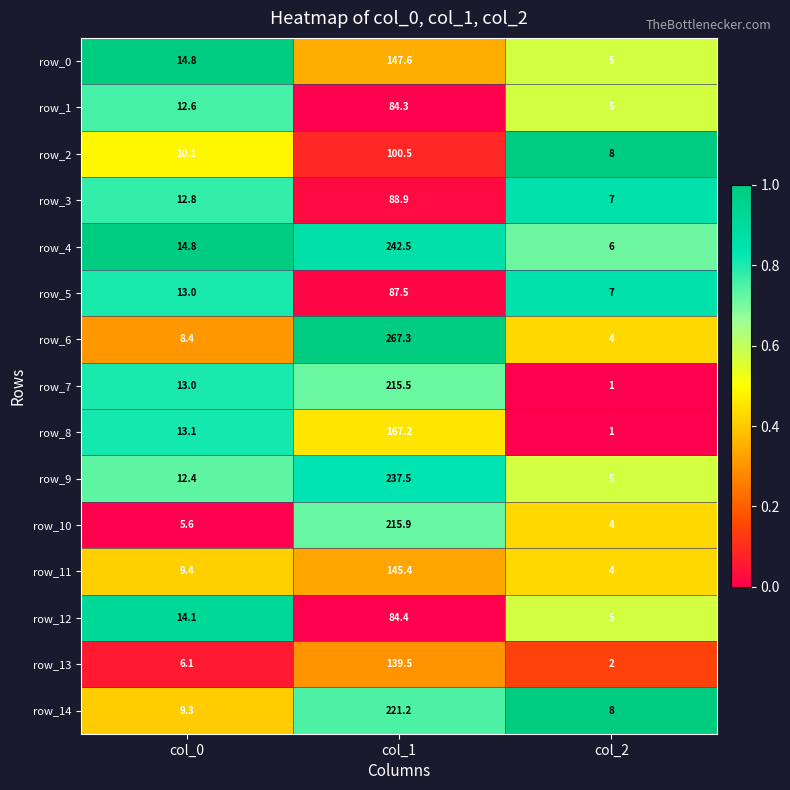

At which category does the chart reach its peak across all series?

col_1